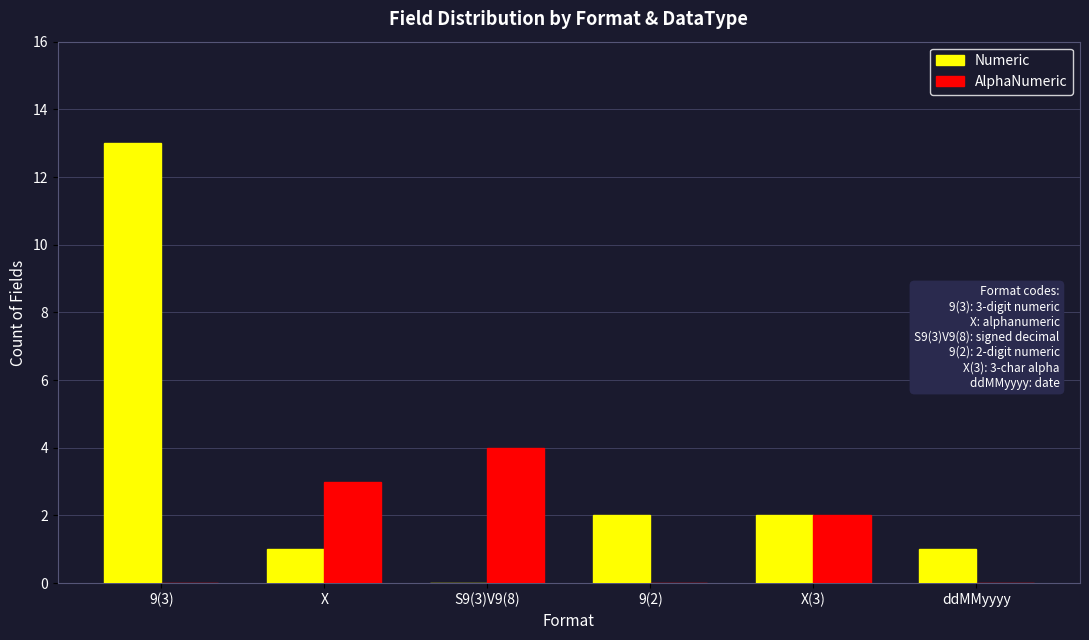

At which category does the chart reach its peak across all series?

9(3)